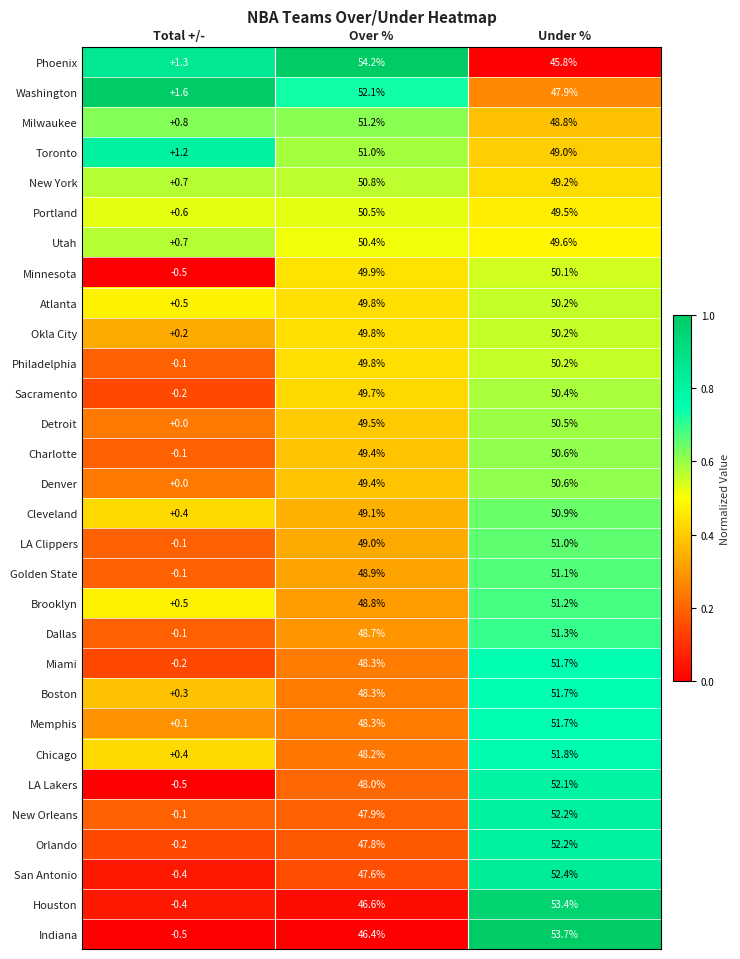

Which series has the largest range (max minus min)?

Indiana